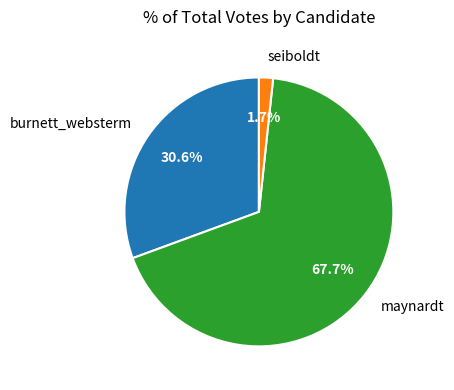

The maynardt slice represents 68% of the pie. True or false?

True